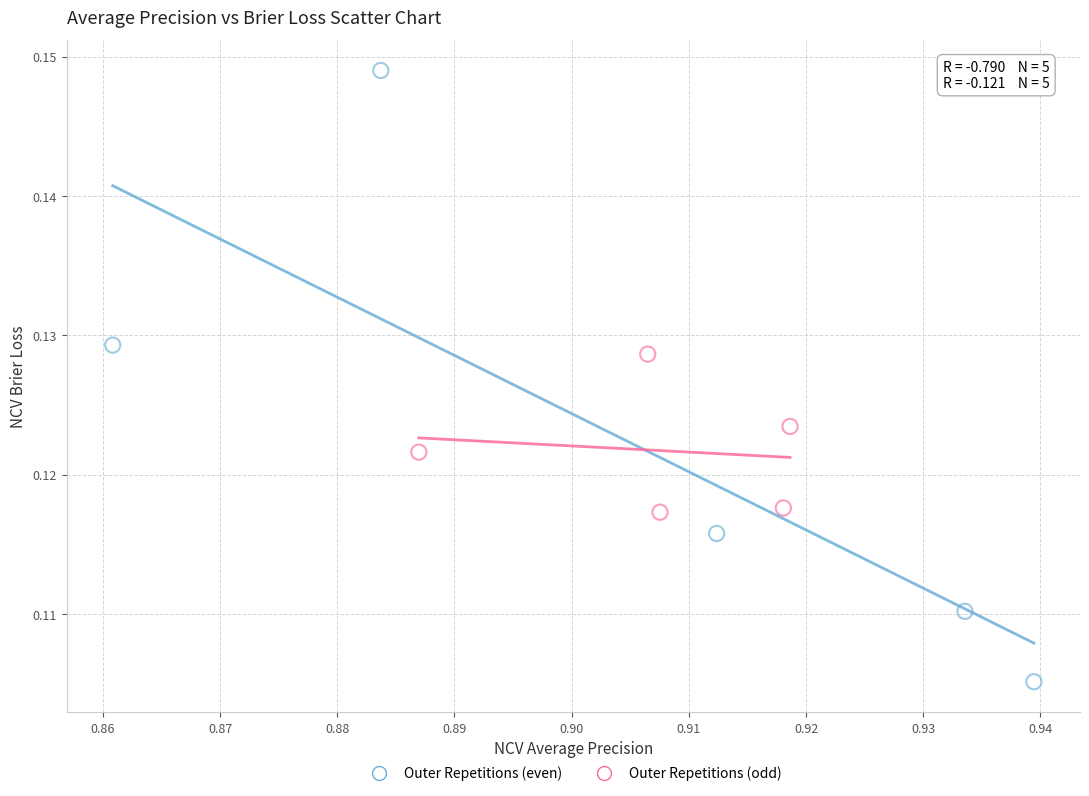

Which series has the largest Y range (max minus min)?

Outer Repetitions (even)